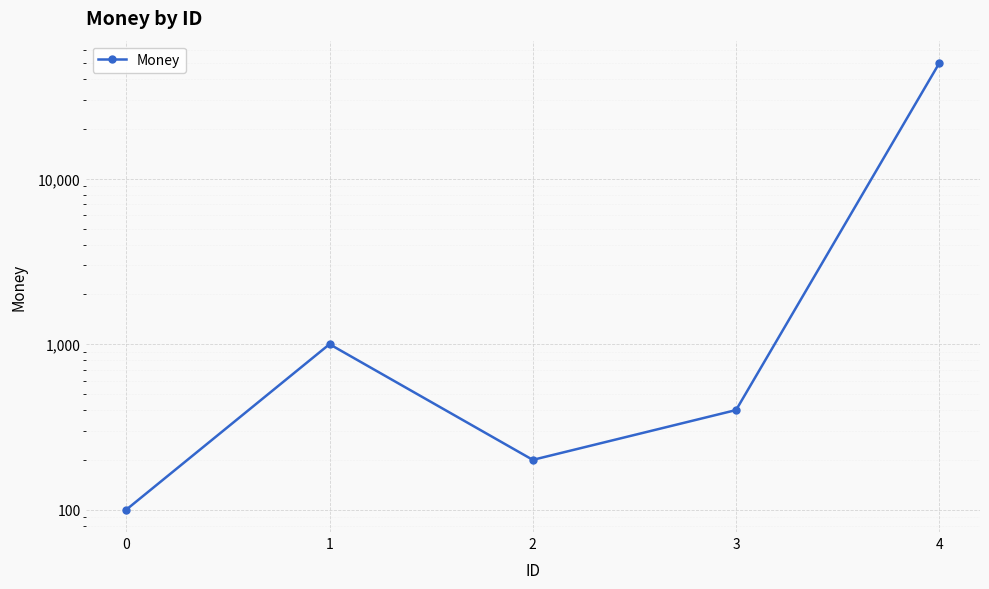

What is the sum of all values?

51700